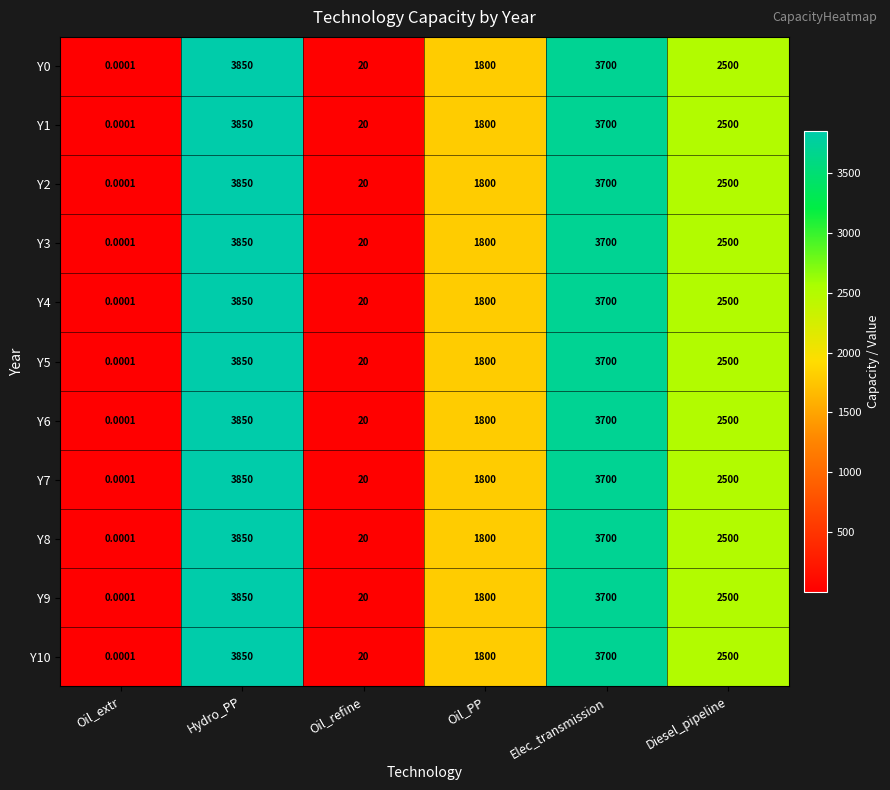

Which category has the lowest value in the Y6 series?

Oil_extr